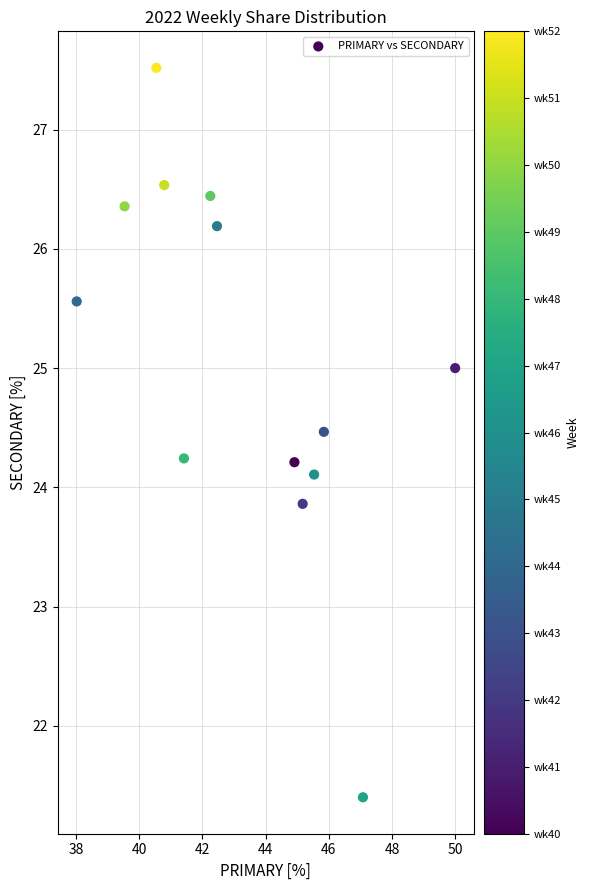

What is the range of Y values (max minus min)?

6.1